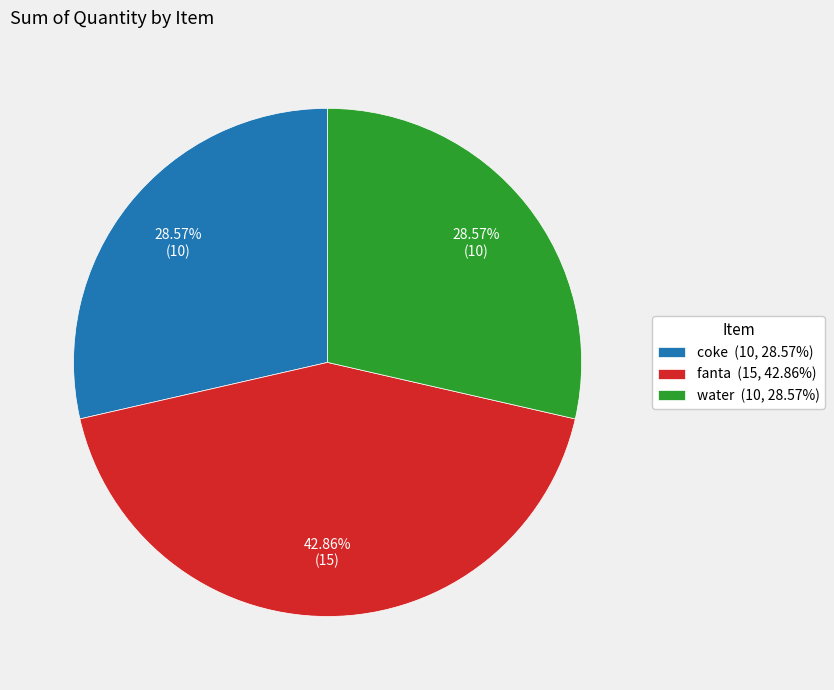

How many segments does this pie chart have?

3